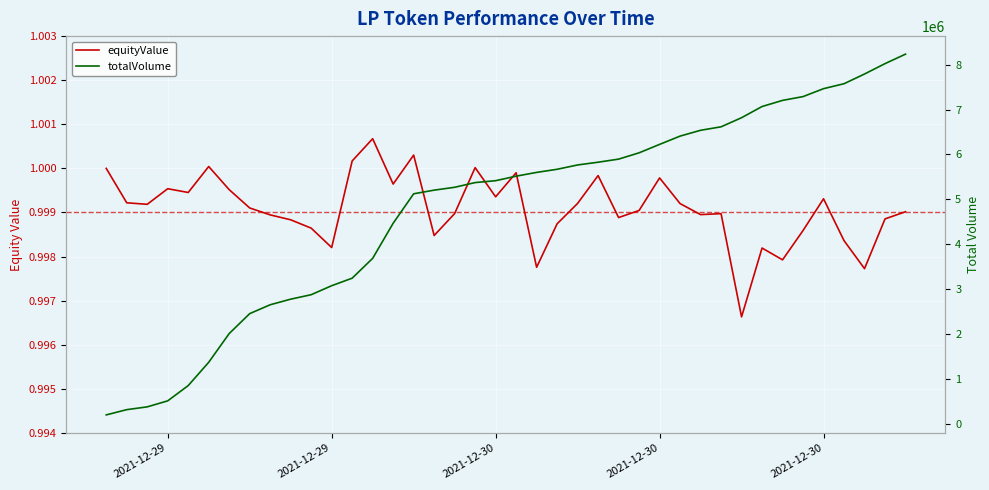

How many categories are shown in the chart?

40